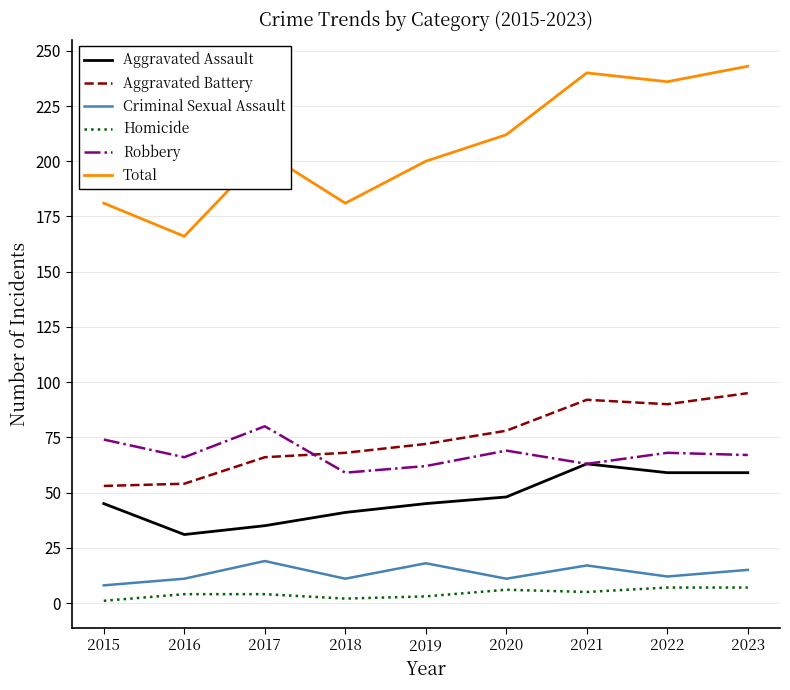

What is the average value of the Criminal Sexual Assault series?

14